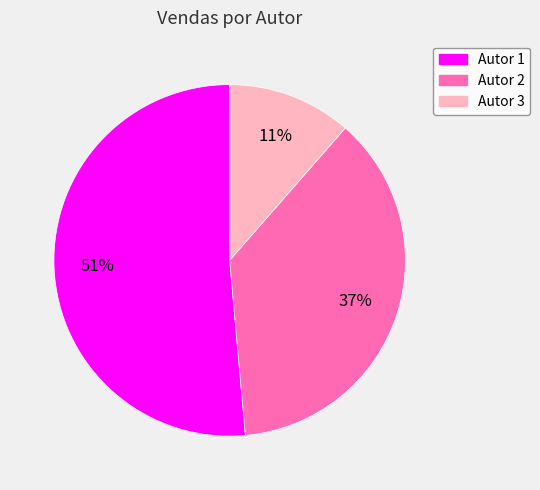

Which slice is the largest?

Autor 1